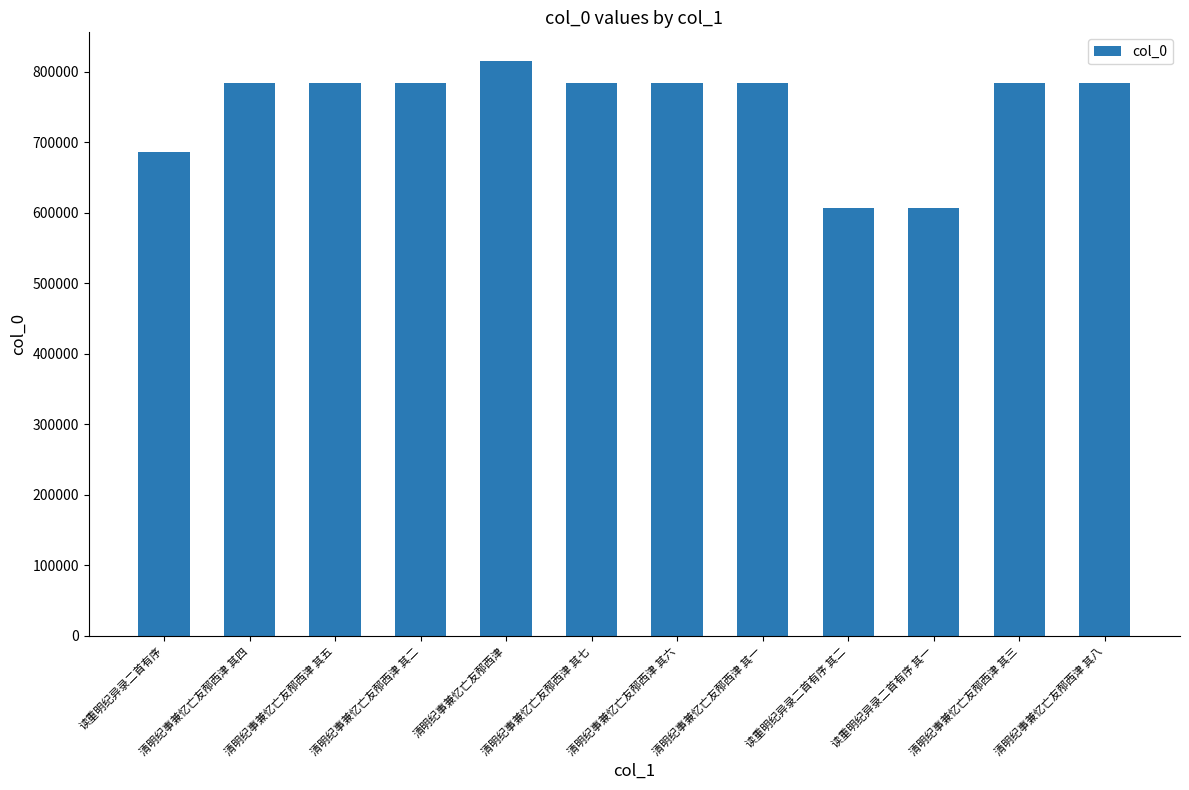

What is the label of the 7th bar from the left?

清明纪事兼忆亡友邴西津 其六